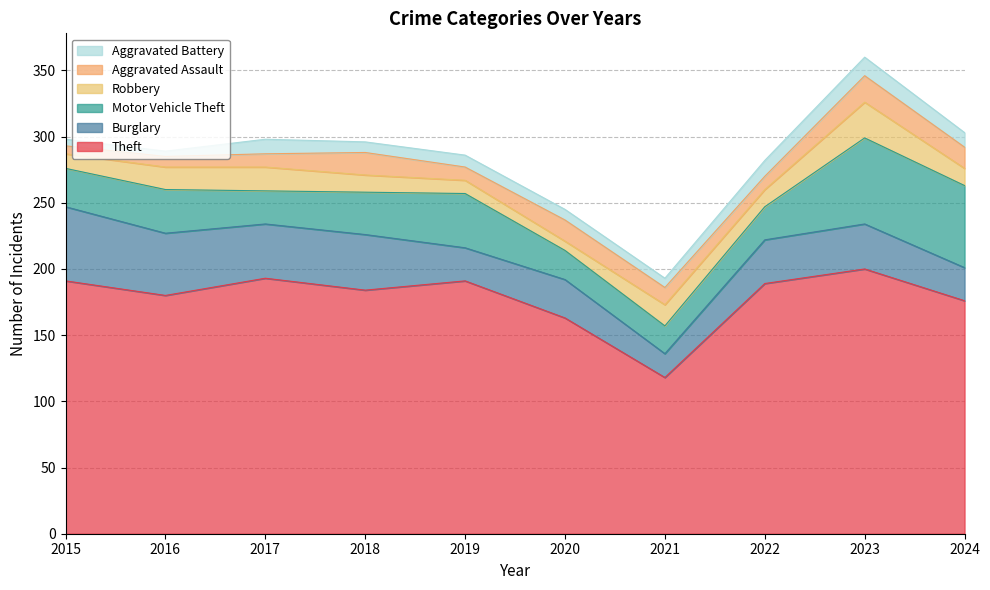

What are all the series names shown in the legend?

Aggravated Battery, Aggravated Assault, Robbery, Motor Vehicle Theft, Burglary, Theft